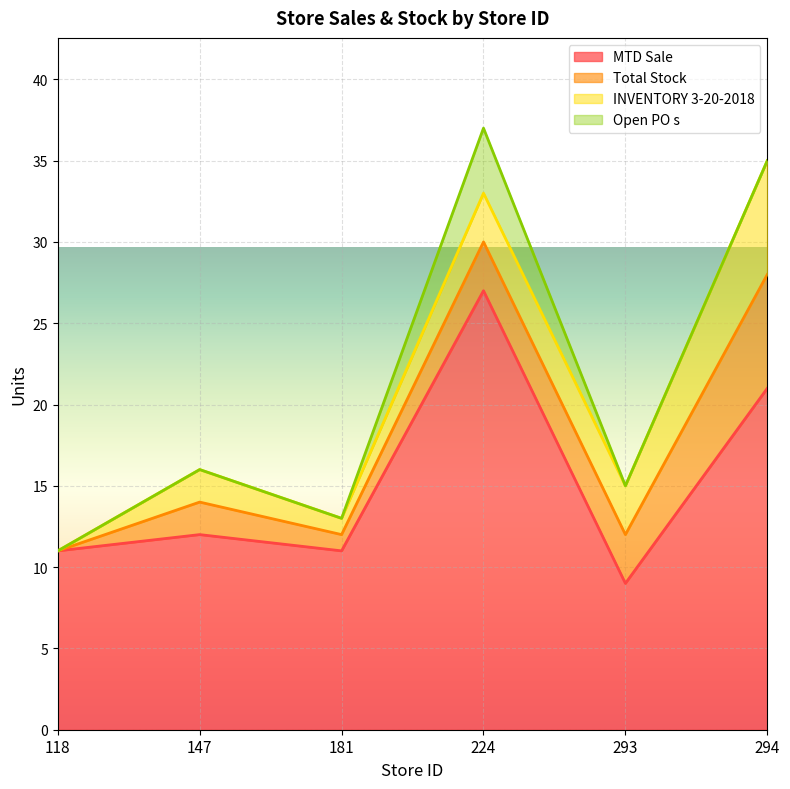

How many positive values does the Total Stock series have?

5